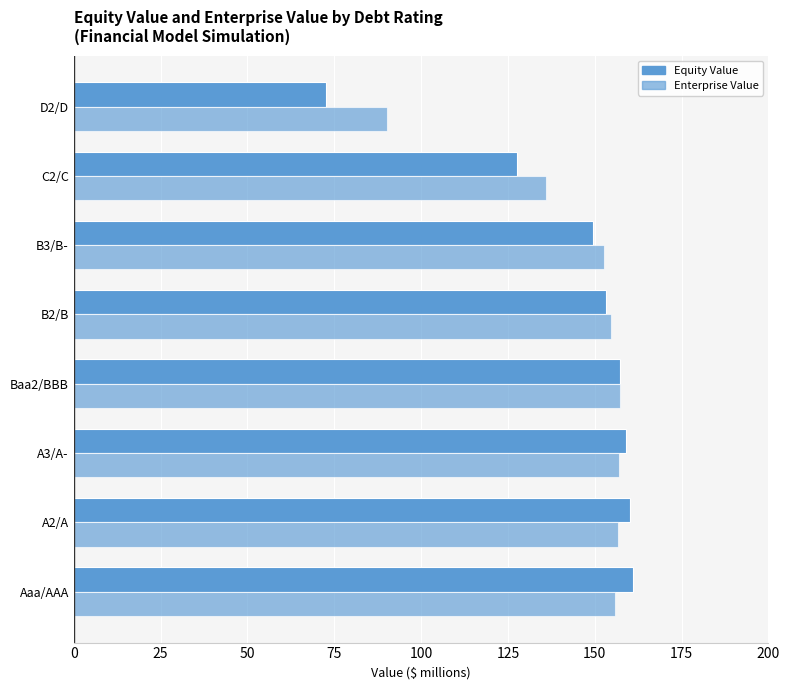

List the series in order of their peak value, highest first.

Equity Value, Enterprise Value